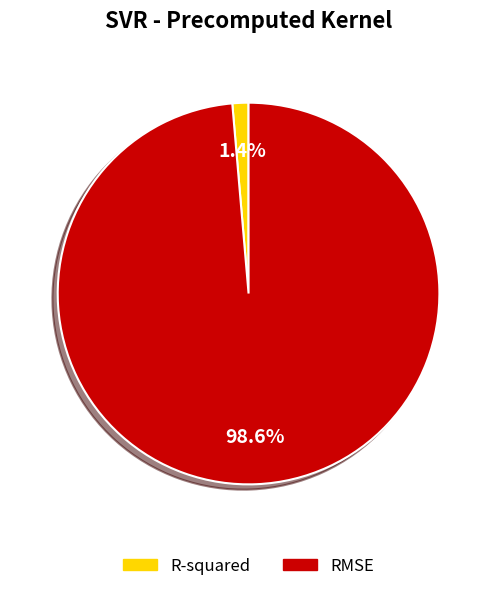

What portion of the pie excludes R-squared?

98.6%